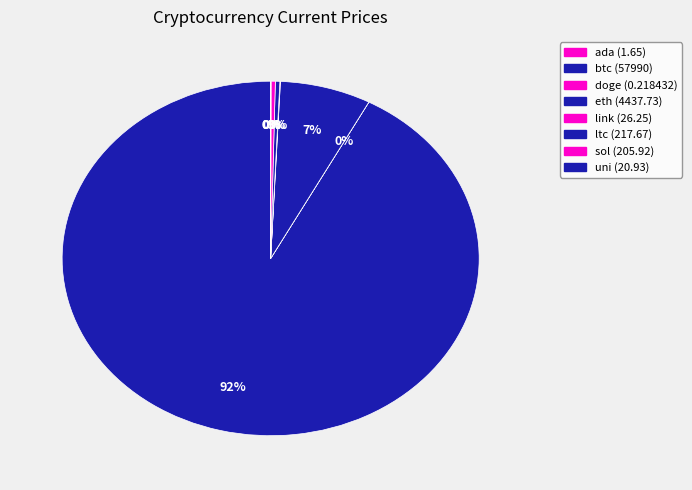

What is the total percentage of btc and doge?

92.2%